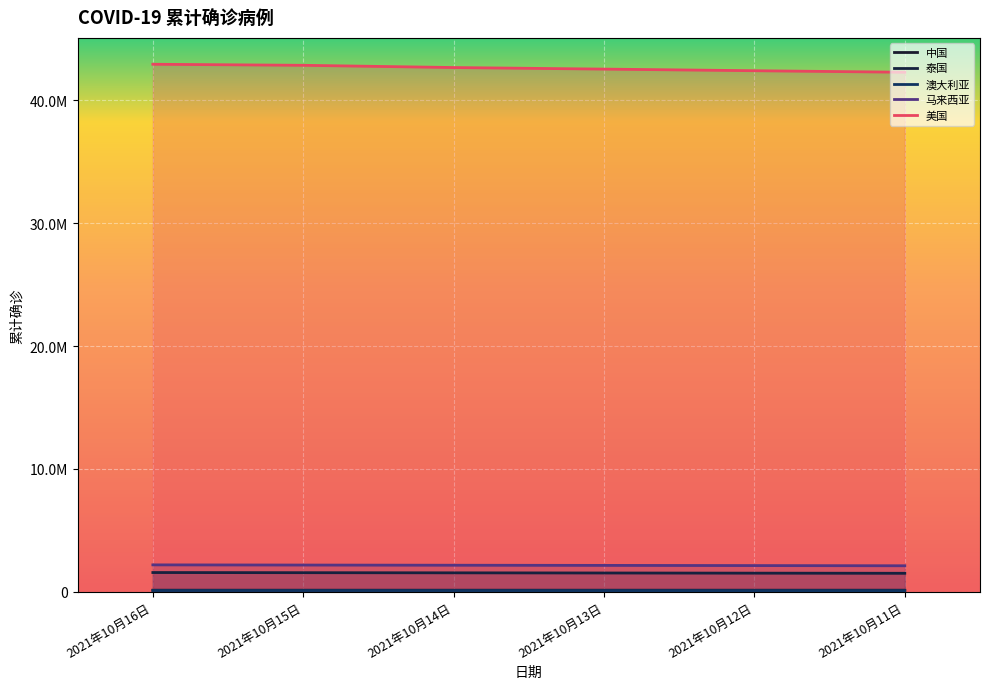

List the labels in order of 中国 value, smallest first.

2021年10月11日, 2021年10月12日, 2021年10月13日, 2021年10月14日, 2021年10月15日, 2021年10月16日